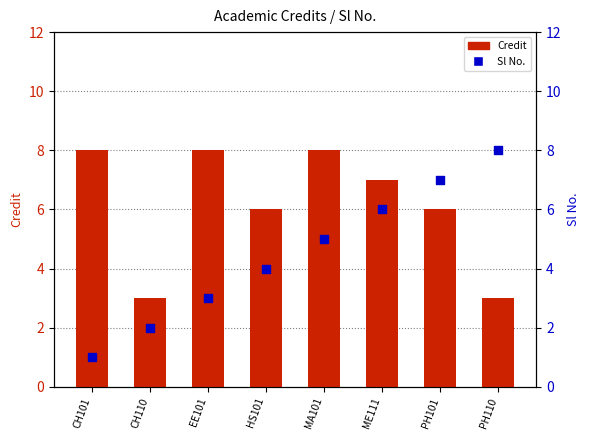

Which series reaches the maximum Y coordinate?

Credit